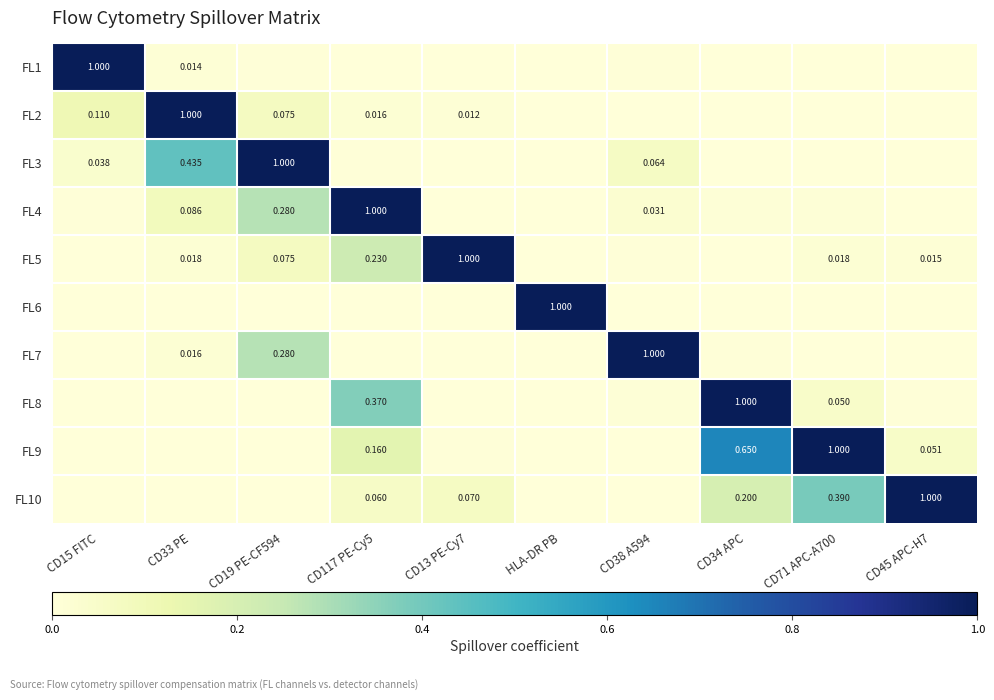

Between CD117 PE-Cy5 and CD45 APC-H7, which is larger?

CD117 PE-Cy5